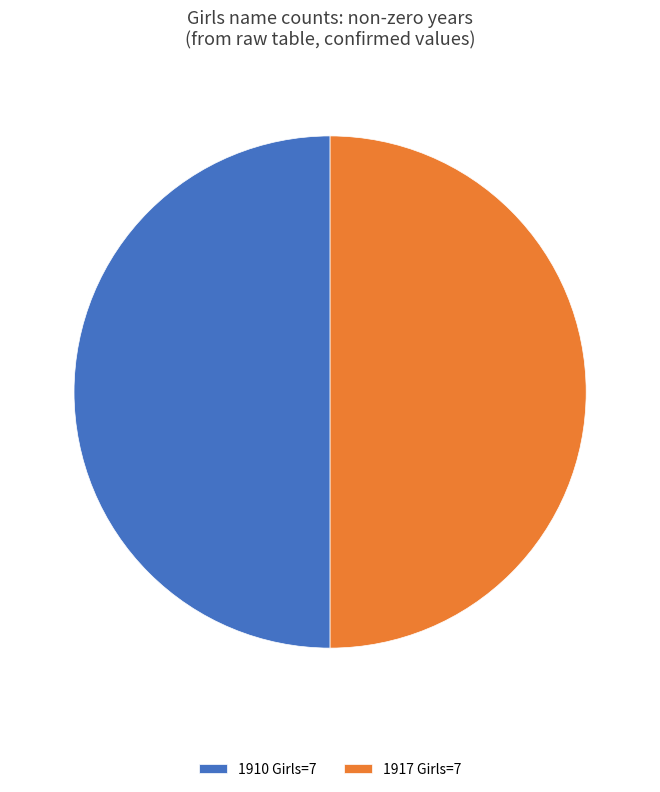

Approximately how many times larger is the value at 1917 Girls=7 compared to 1910 Girls=7?

1.0